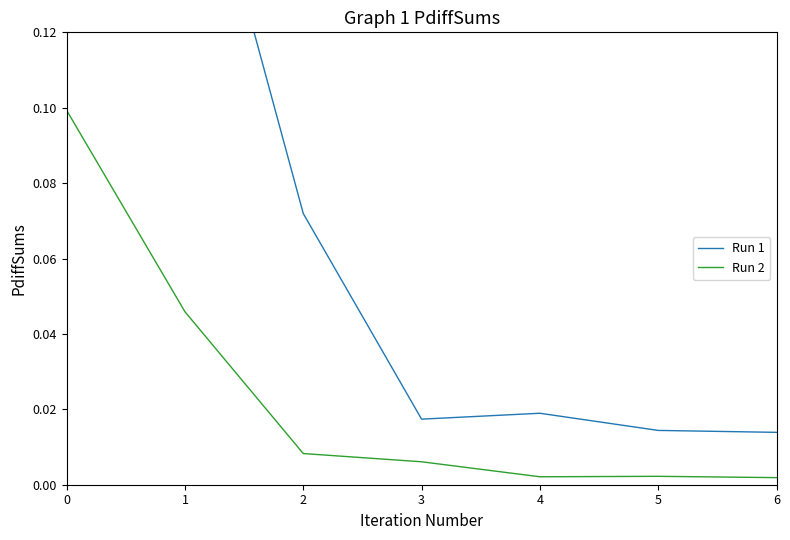

How many categories are shown in the chart?

7